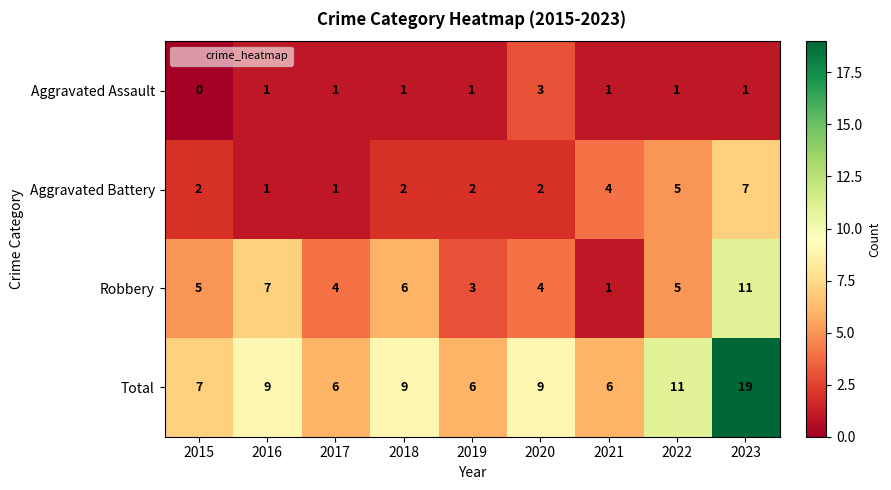

Rank the series by their average value, from highest to lowest.

Total, Robbery, Aggravated Battery, Aggravated Assault